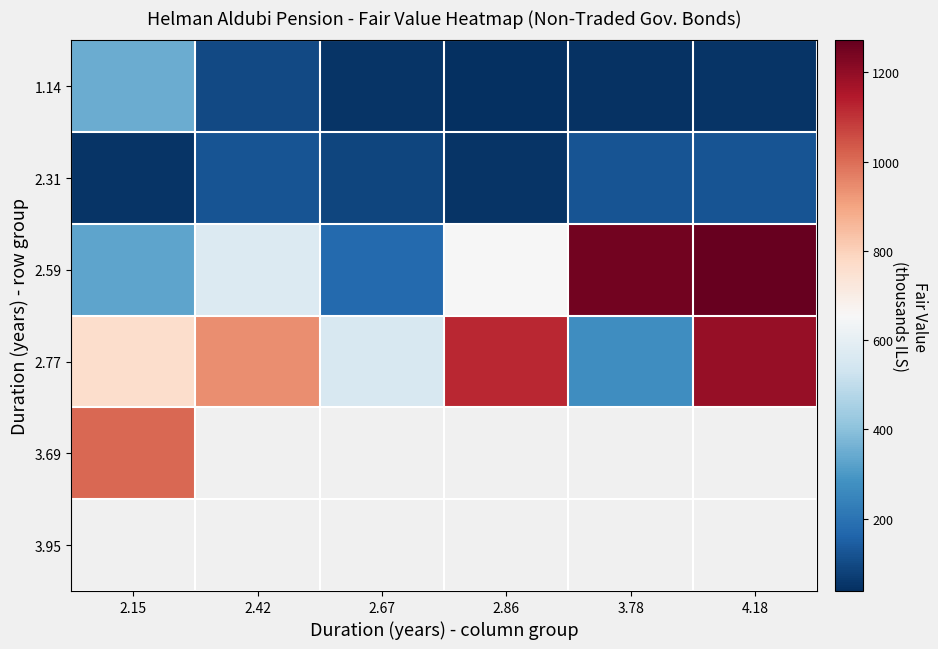

What is the difference between the maximum and minimum values in the 2.59 series?

1096.8